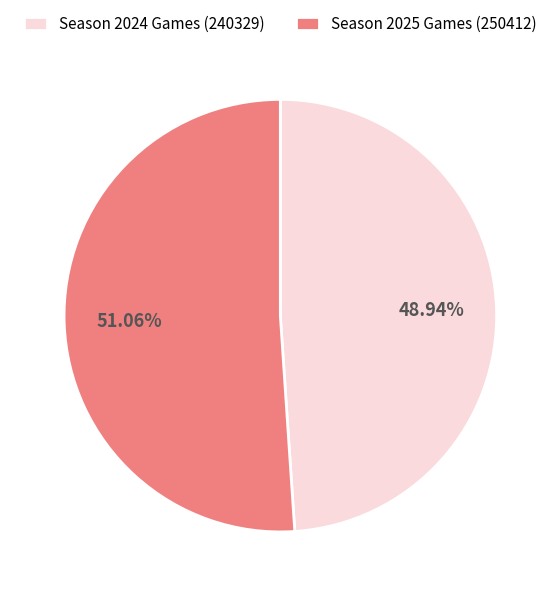

Approximately how many times larger is the value at Season 2024 Games (240329) compared to Season 2025 Games (250412)?

1.0